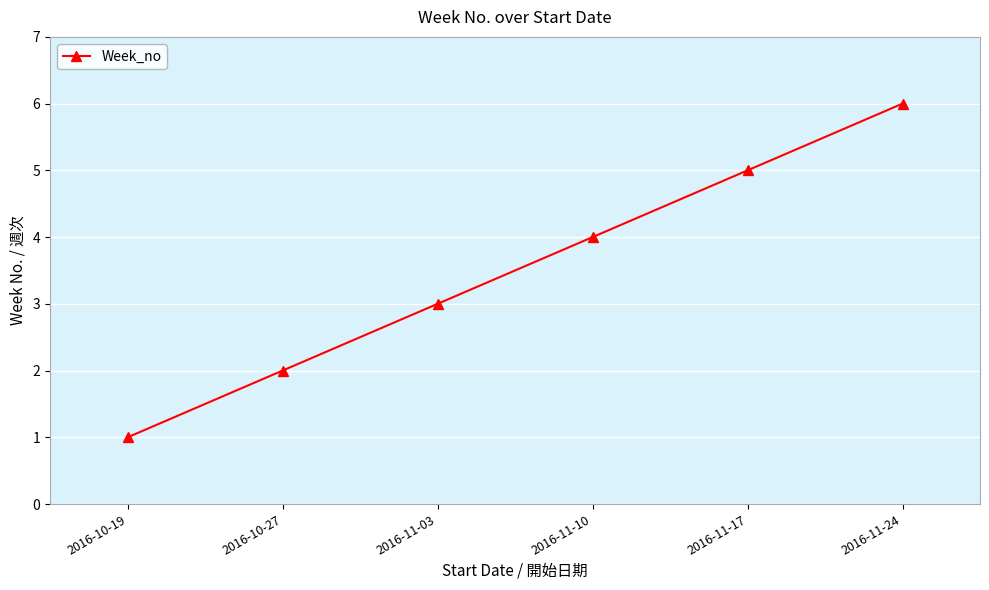

How many lines are shown in the chart?

1